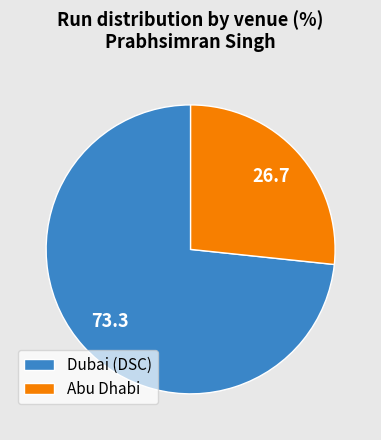

Which category has the smallest portion of the pie?

Abu Dhabi